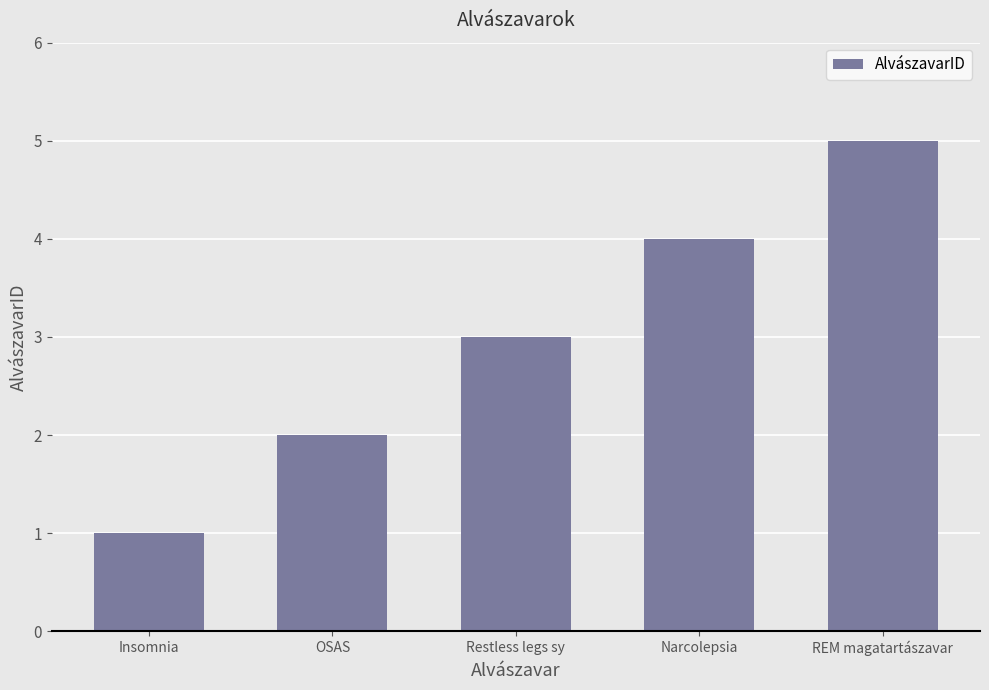

True or false: the data shows 1 at OSAS.

False